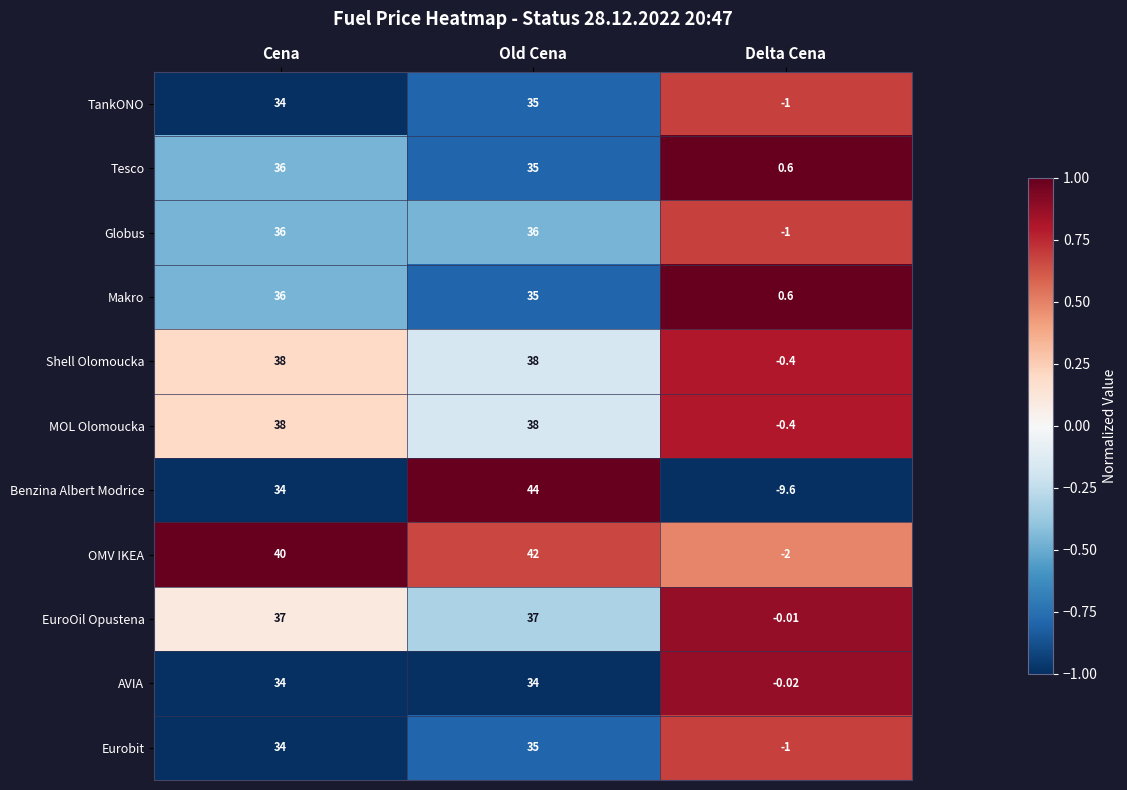

Rank the categories by Benzina Albert Modrice value from lowest to highest.

Delta Cena, Cena, Old Cena